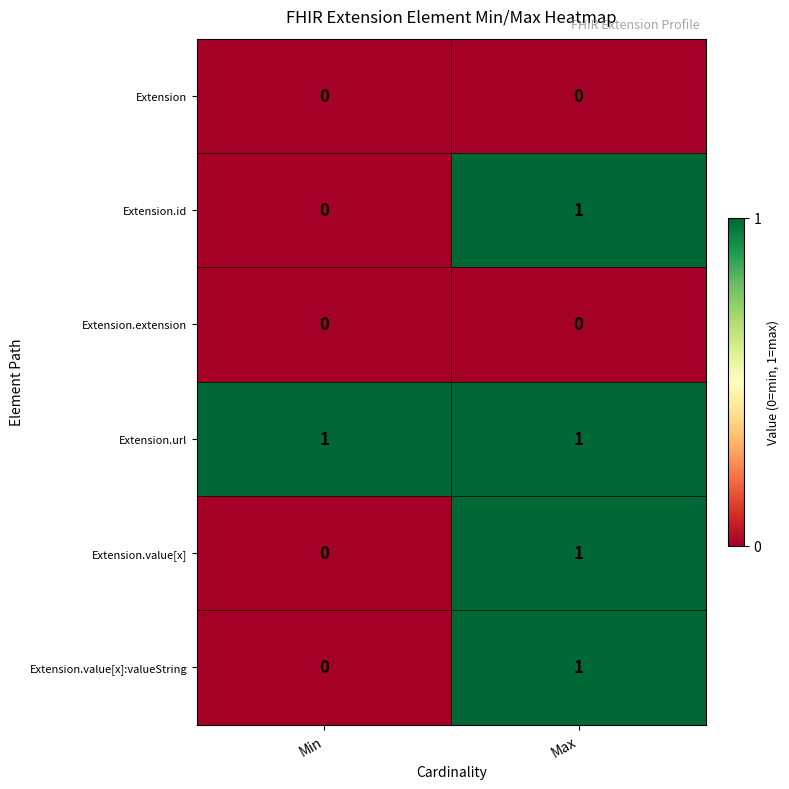

Reading left to right, what are all the values shown in this chart?

Extension: Min=0	Max=0
Extension.id: Min=0	Max=1
Extension.extension: Min=0	Max=0
Extension.url: Min=1	Max=1
Extension.value[x]: Min=0	Max=1
Extension.value[x]:valueString: Min=0	Max=1